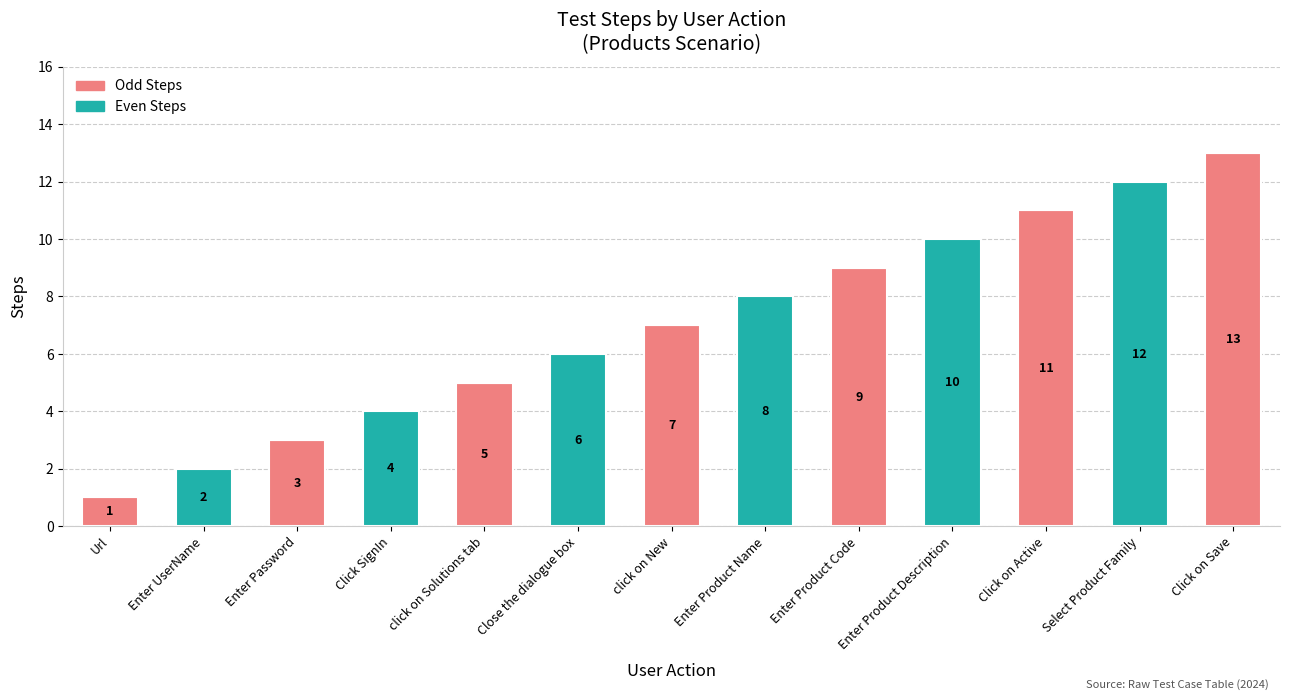

At which label is Odd Steps closest to 6?

click on Solutions tab